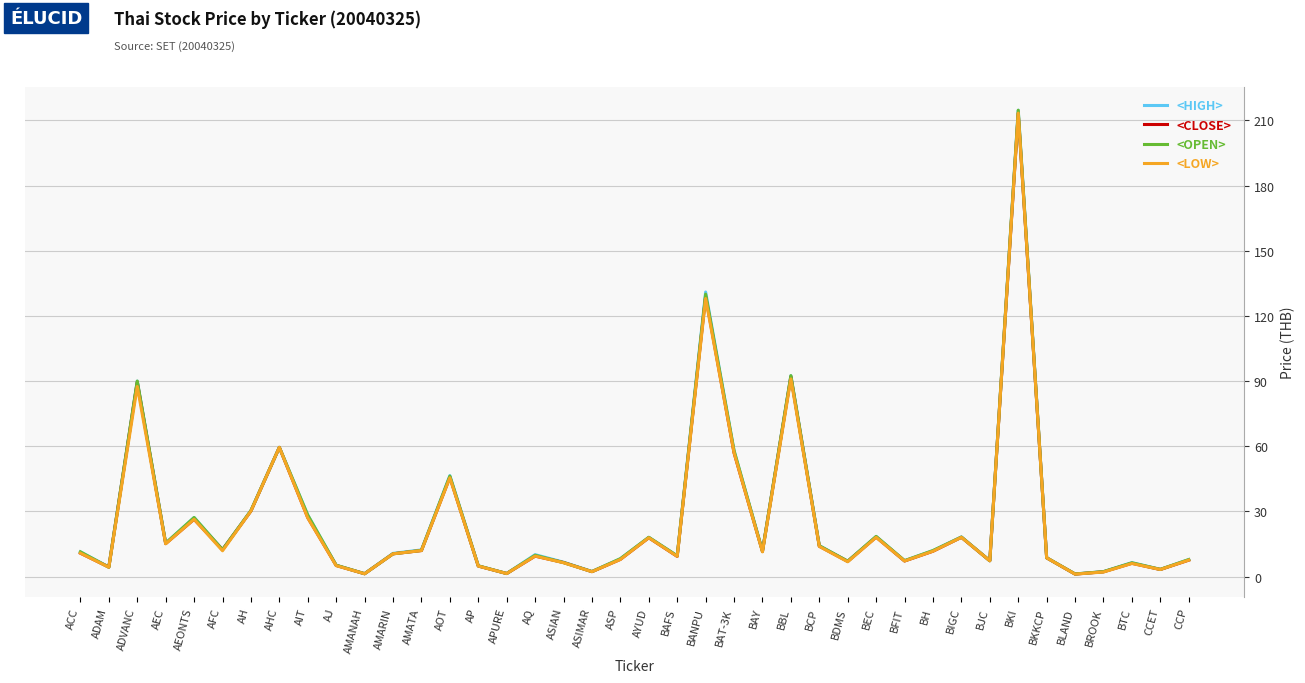

Rank the series by their maximum value, from lowest to highest.

<CLOSE>, <LOW>, <HIGH>, <OPEN>